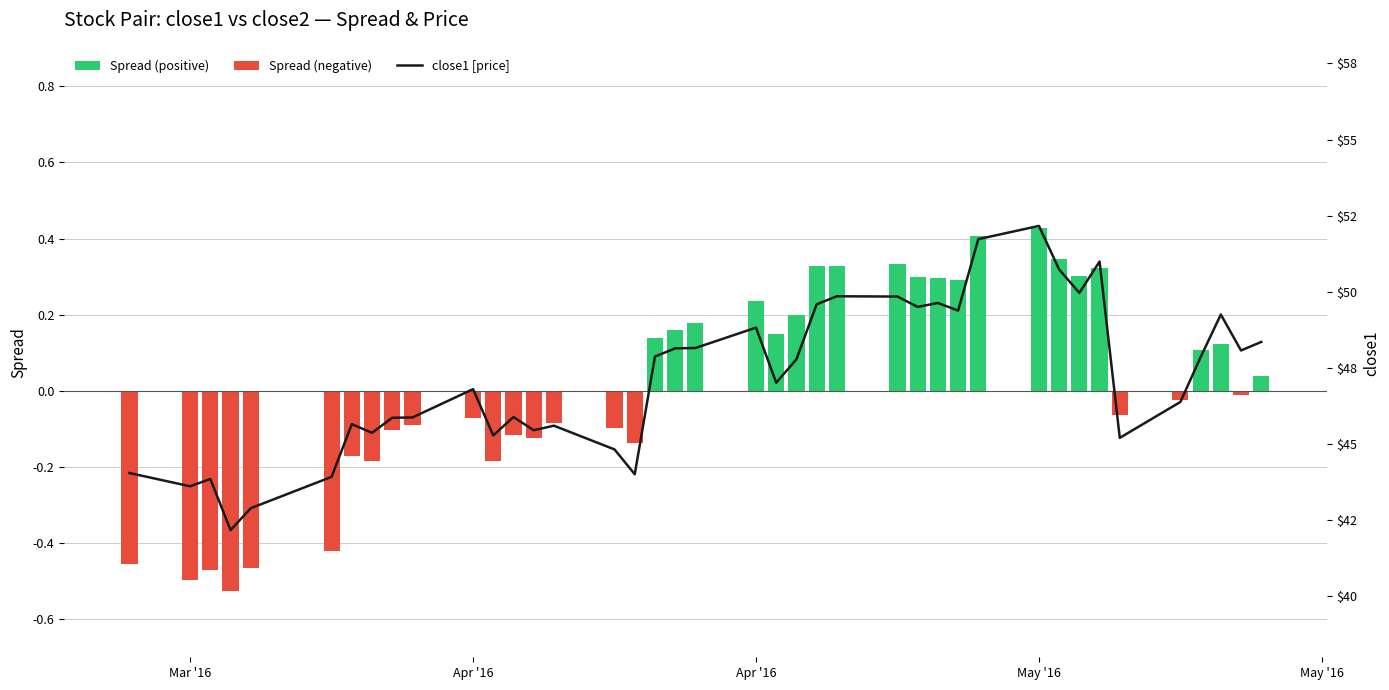

At how many categories does at least one series exceed 17?

40